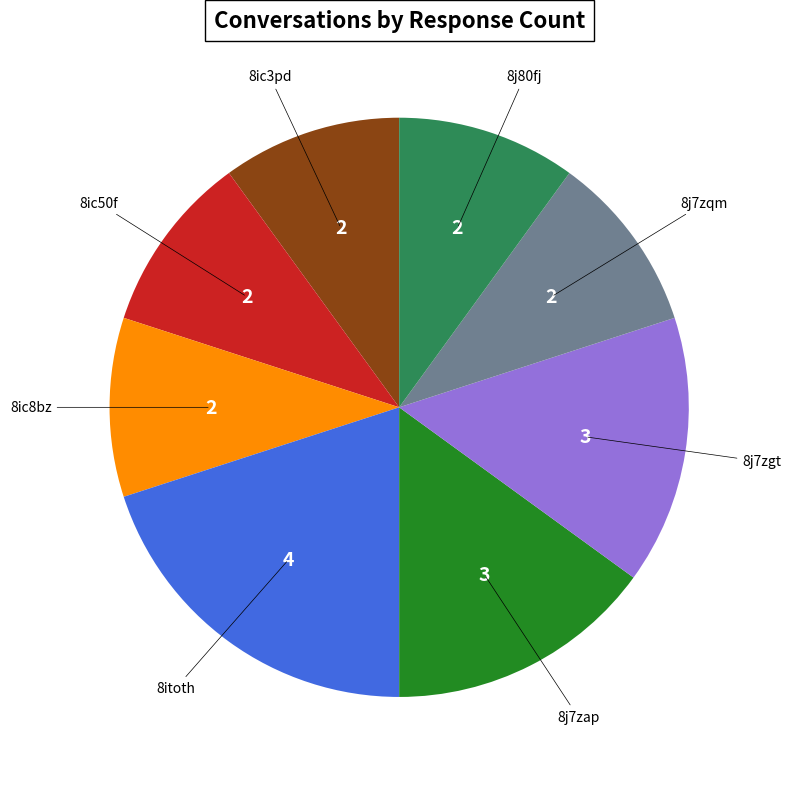

Is there a majority slice in this chart?

No